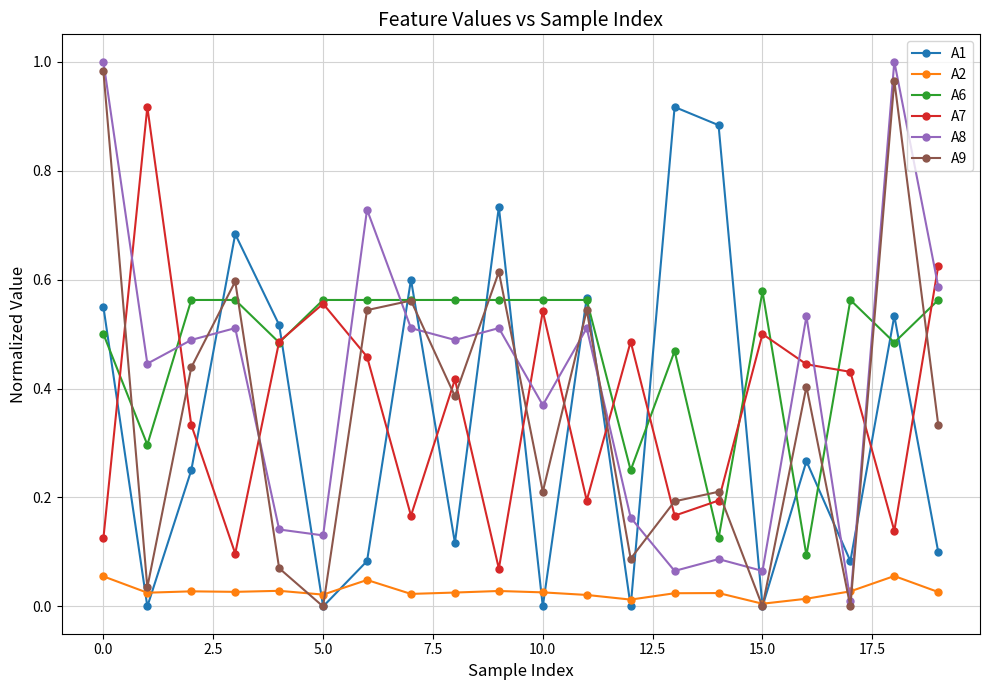

True or false: A7 has more than 0 points higher than both neighbors.

True